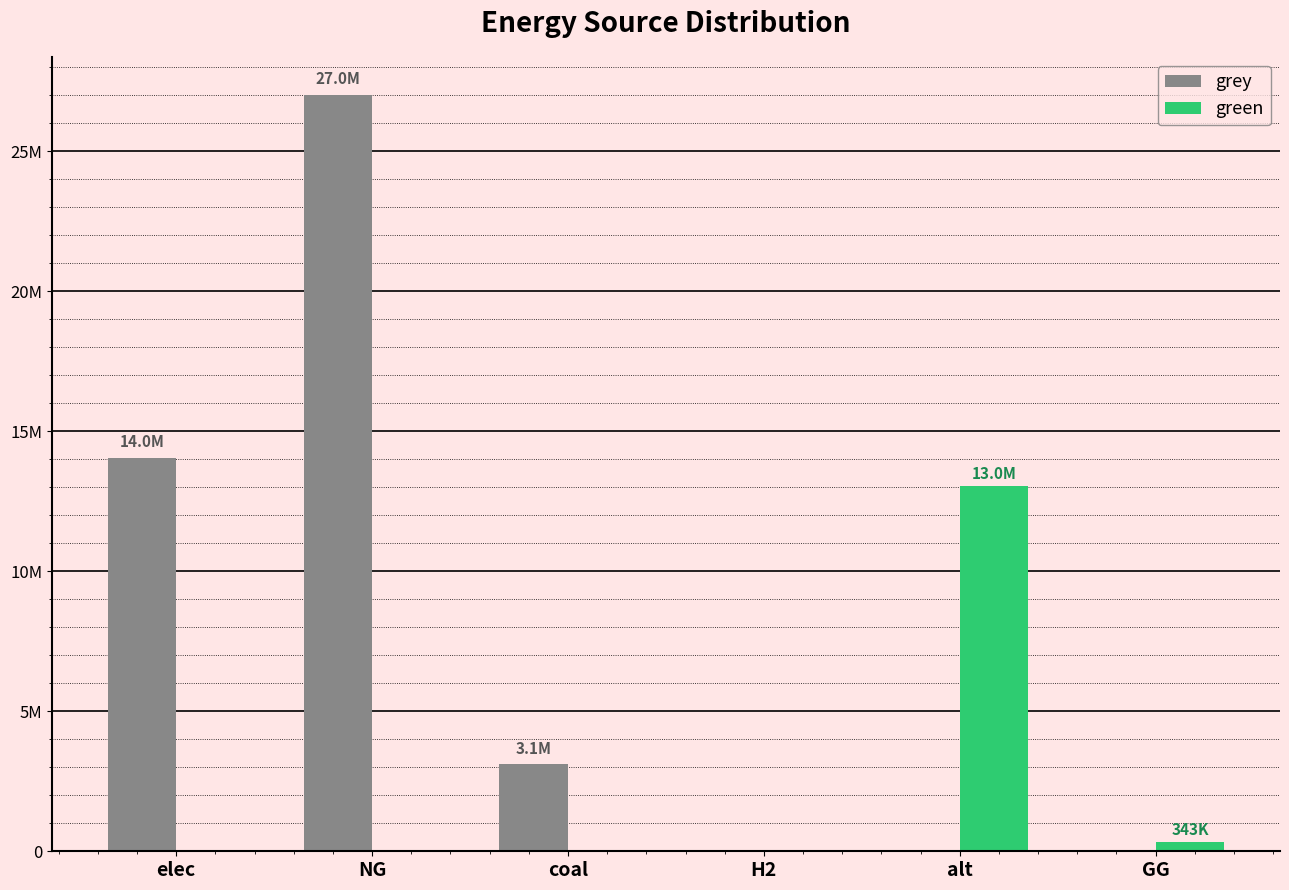

Where is grey nearest to the value 13507396?

elec